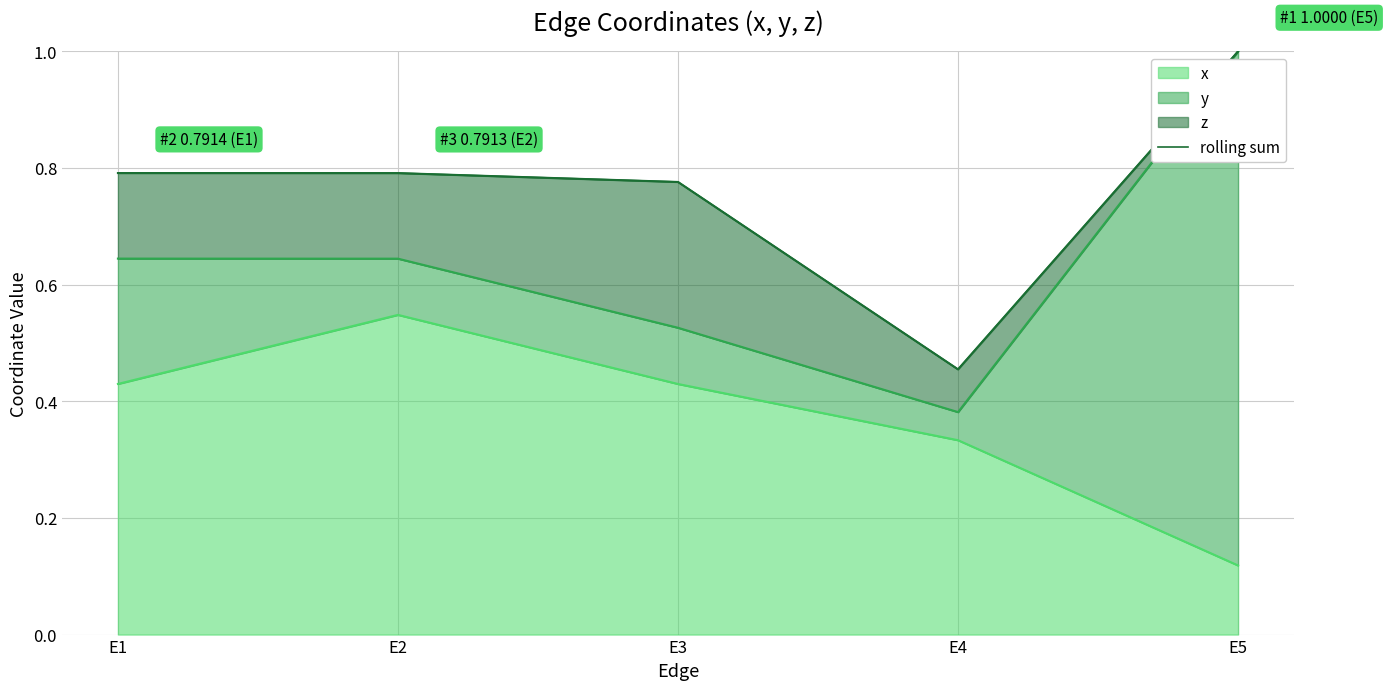

The chart shows a value of 1.1 at E2. True or false?

False